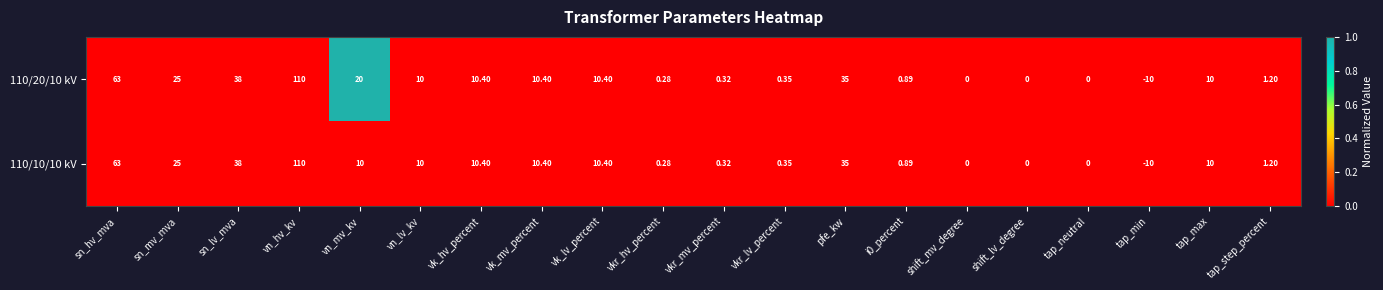

At which label does 110/20/10 kV reach its minimum?

tap_min